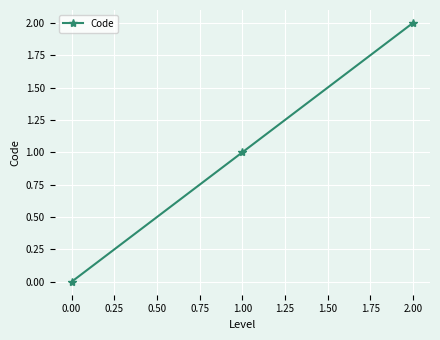

What is the value of the 3rd point from the left?

2